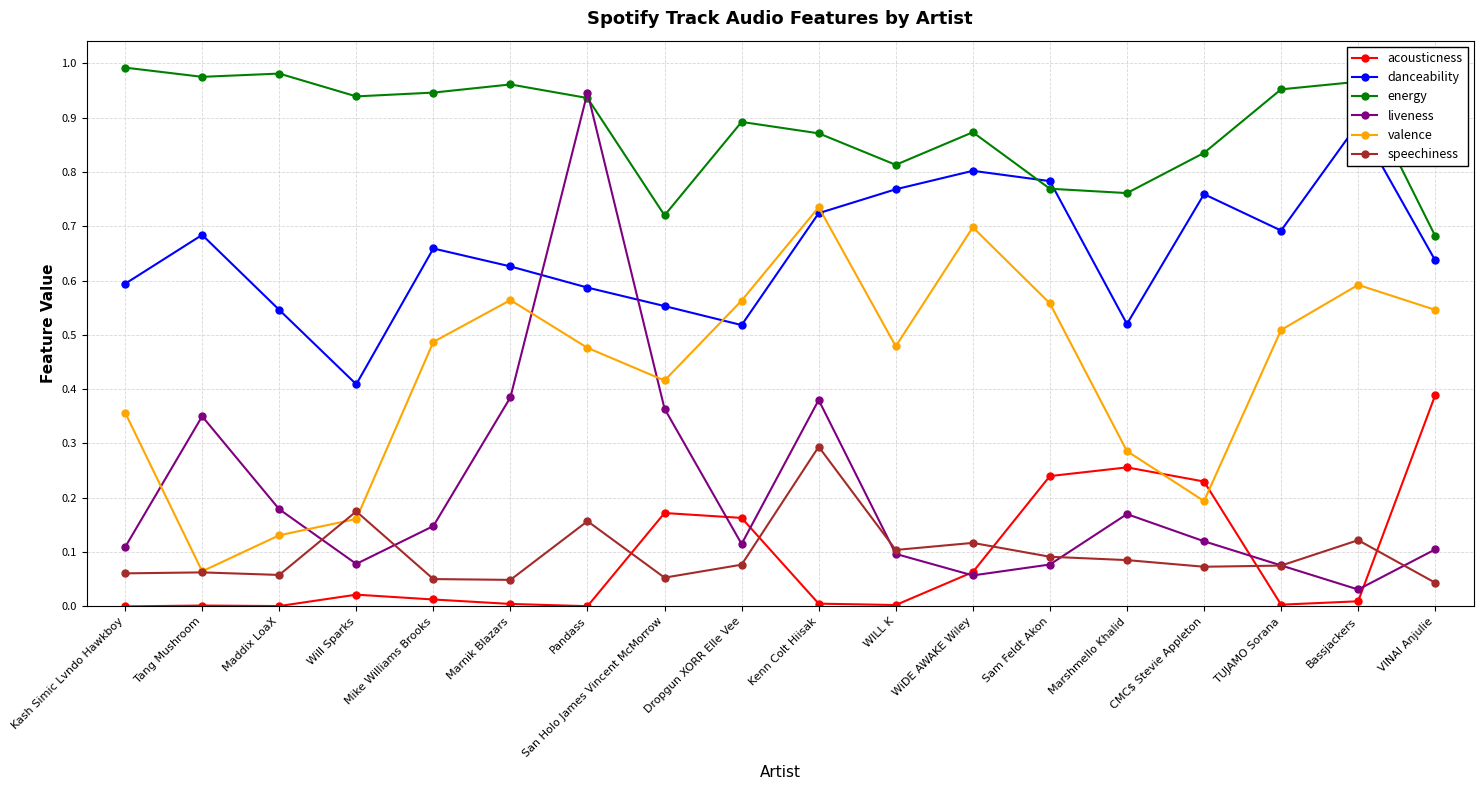

What is the sum of all liveness values?

3.8